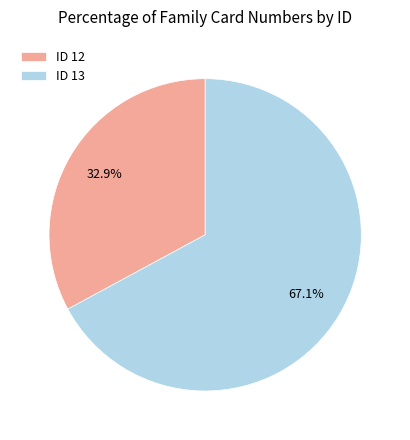

Between ID 13 and ID 12, which is larger?

ID 13